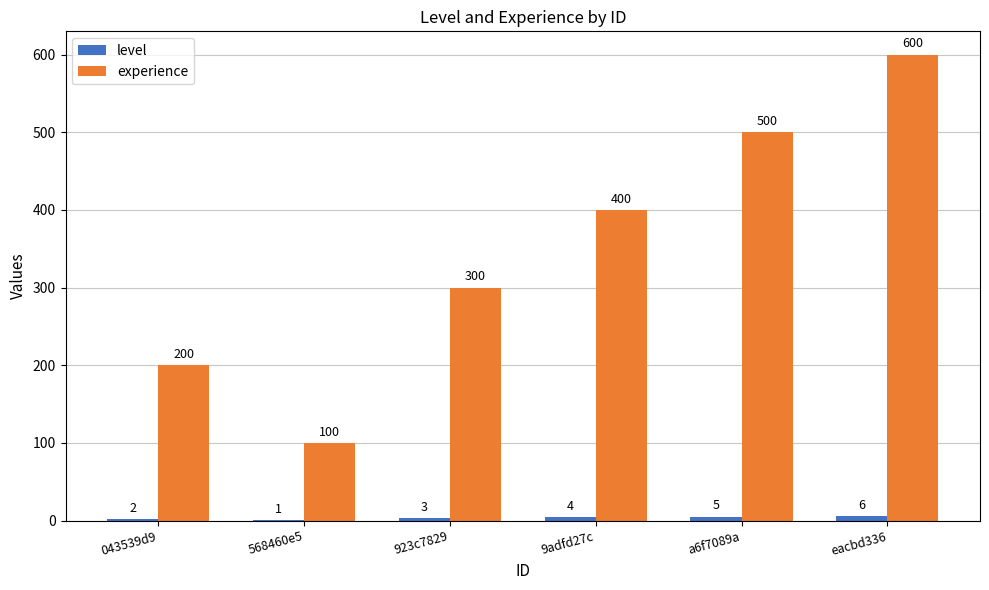

At which category is the sum across all series the highest?

eacbd336